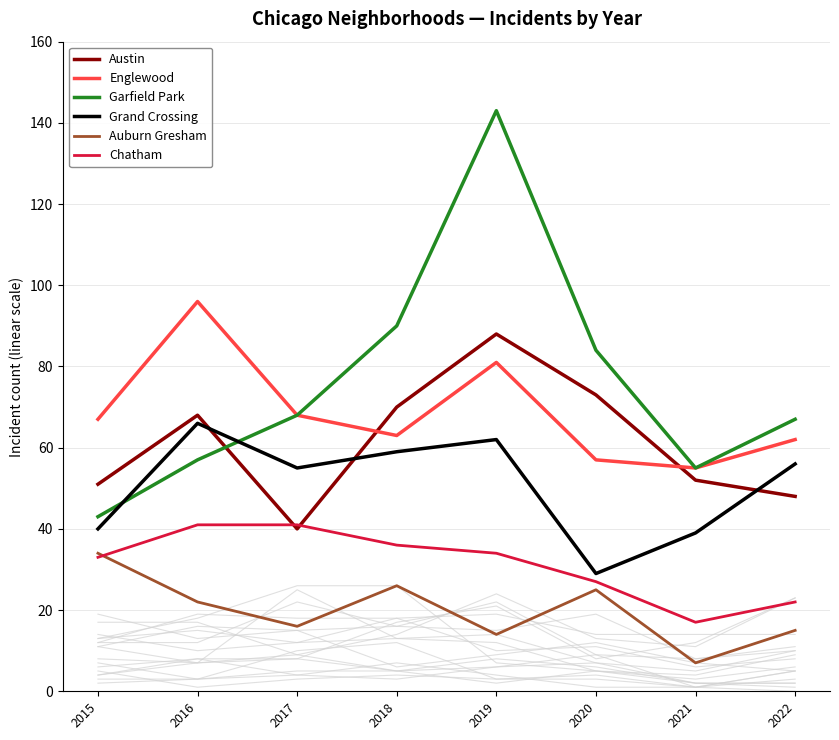

How many interior local valleys does the Grand Crossing series have?

2